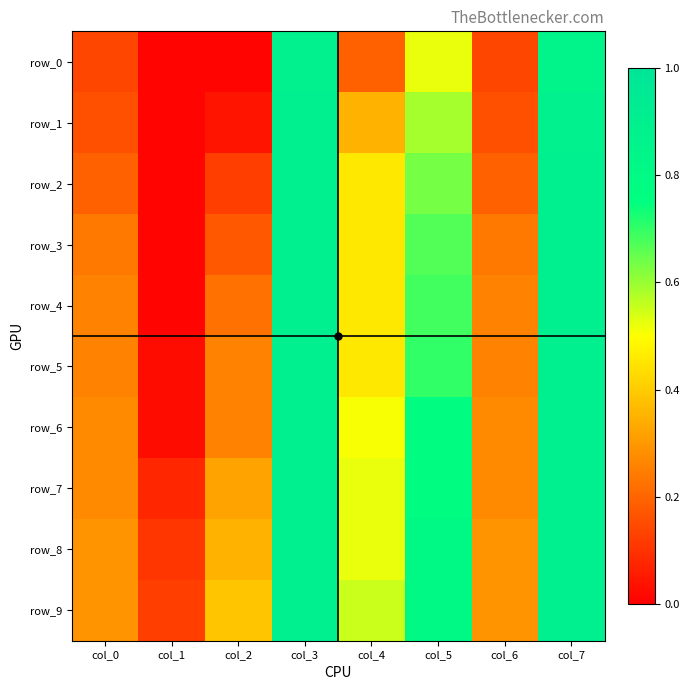

At which label is row_5 closest to 0?

col_1